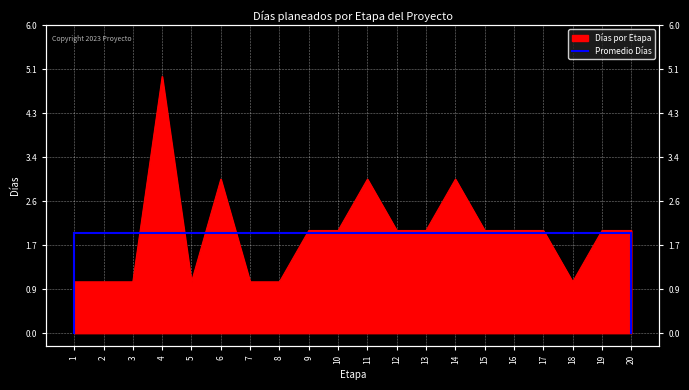

How many values are below 2?

7